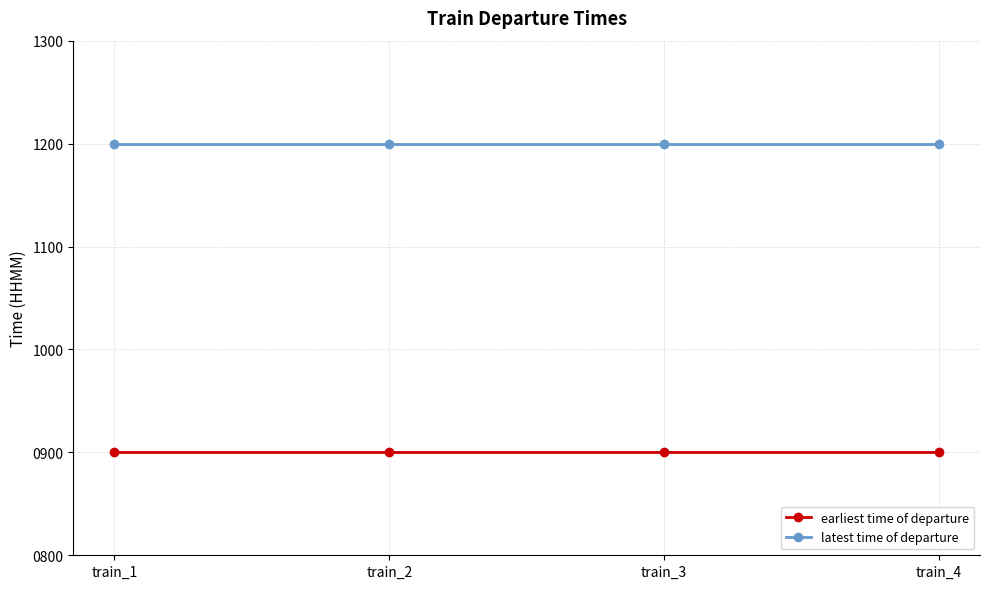

Rank the series by their average value, from lowest to highest.

earliest time of departure, latest time of departure